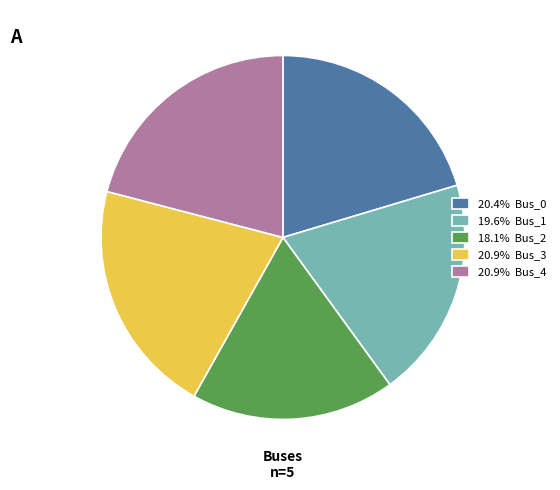

How many slices are in this pie chart?

5